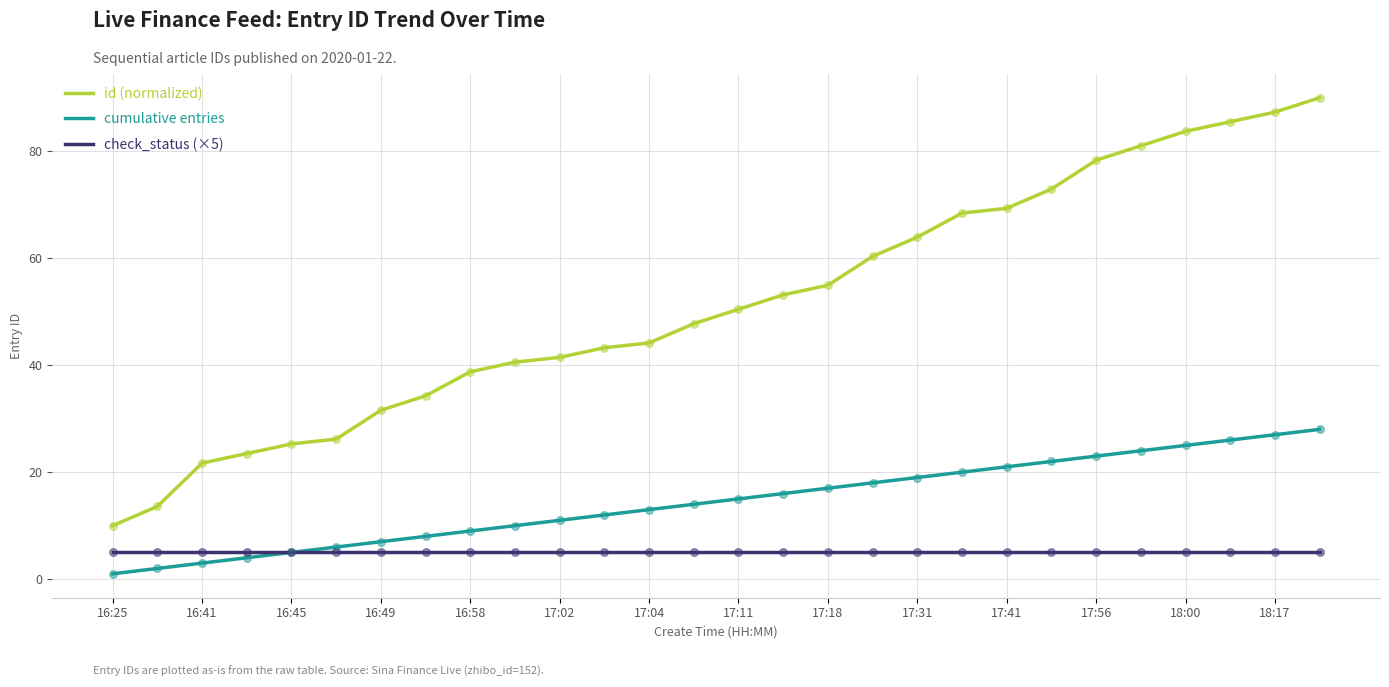

Which series has the widest spread of values?

id (normalized)